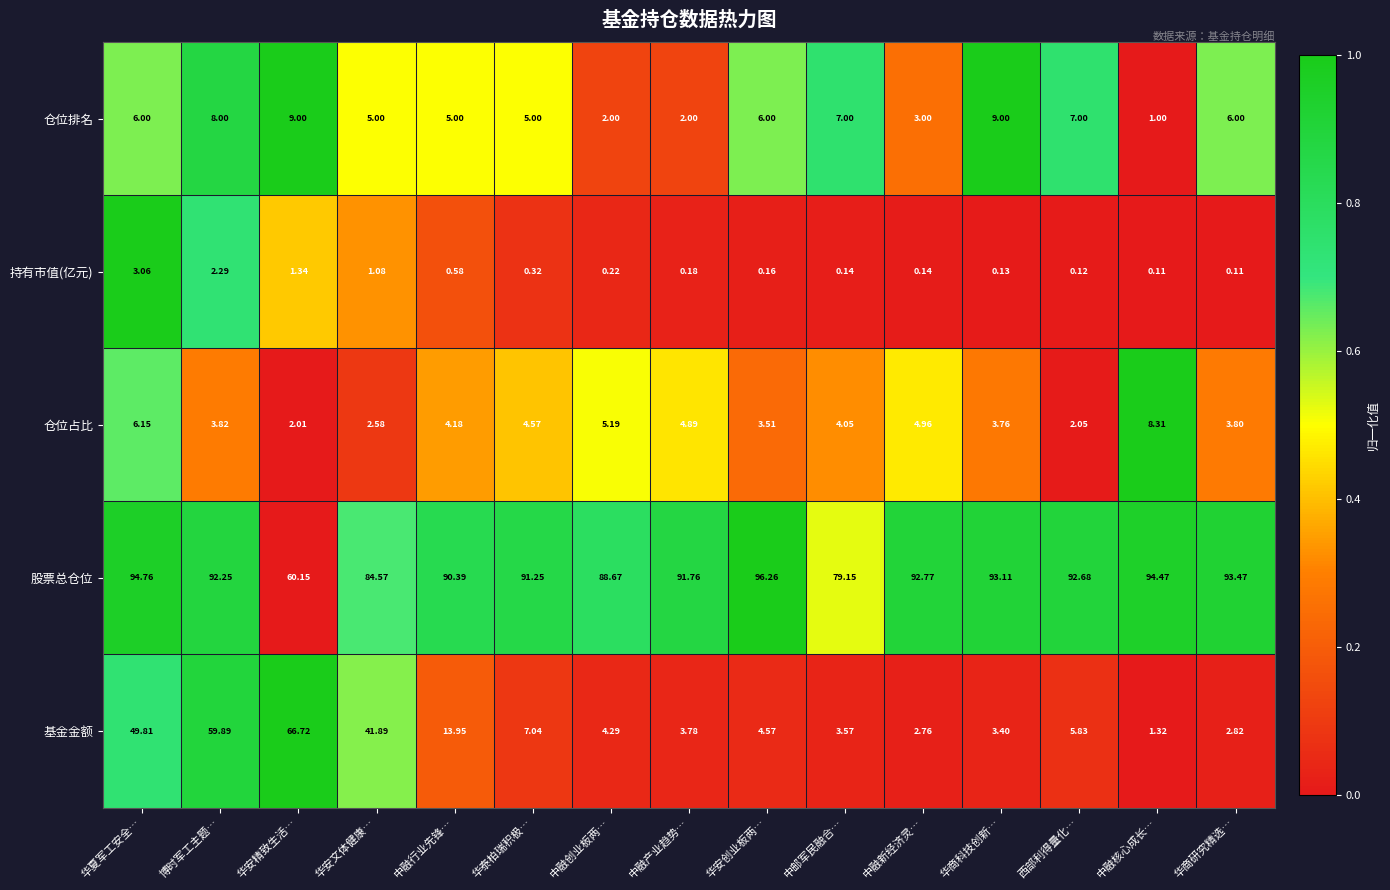

At 中融产业趋势…, list the series in order from largest to smallest.

股票总仓位, 仓位占比, 基金金额, 仓位排名, 持有市值(亿元)